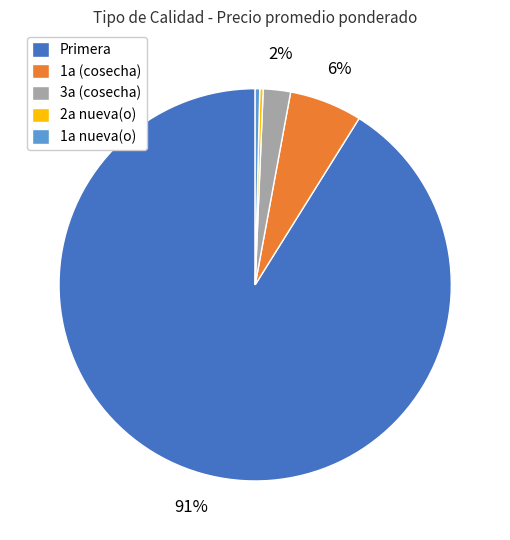

Which has a higher value, Primera or 1a (cosecha)?

Primera